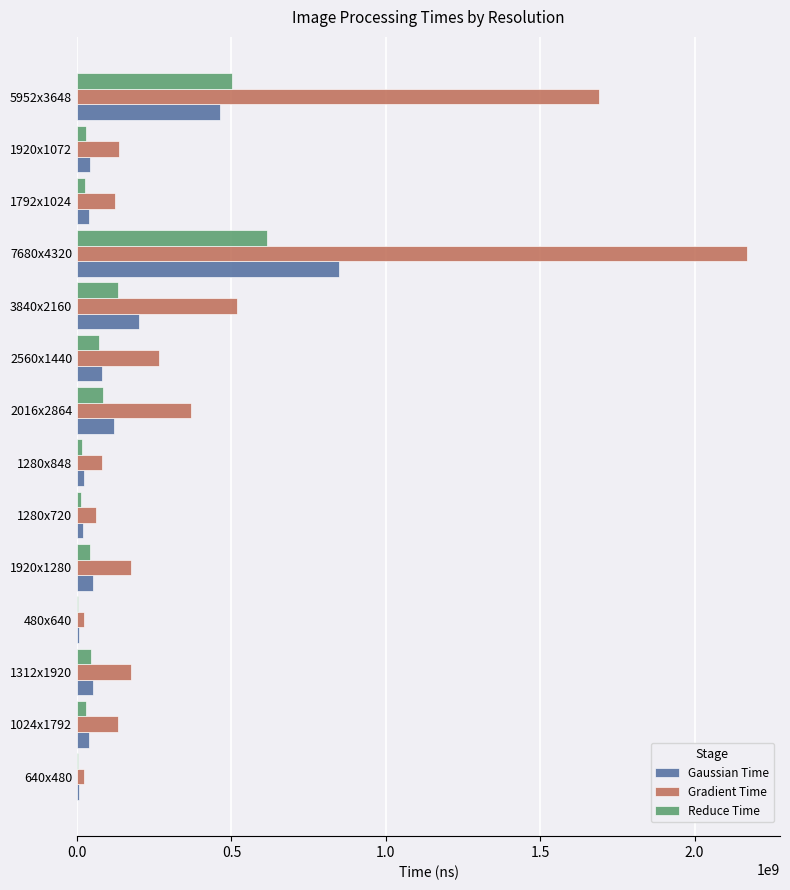

The value of Gaussian Time at 2560x1440 is 80239642. True or false?

True